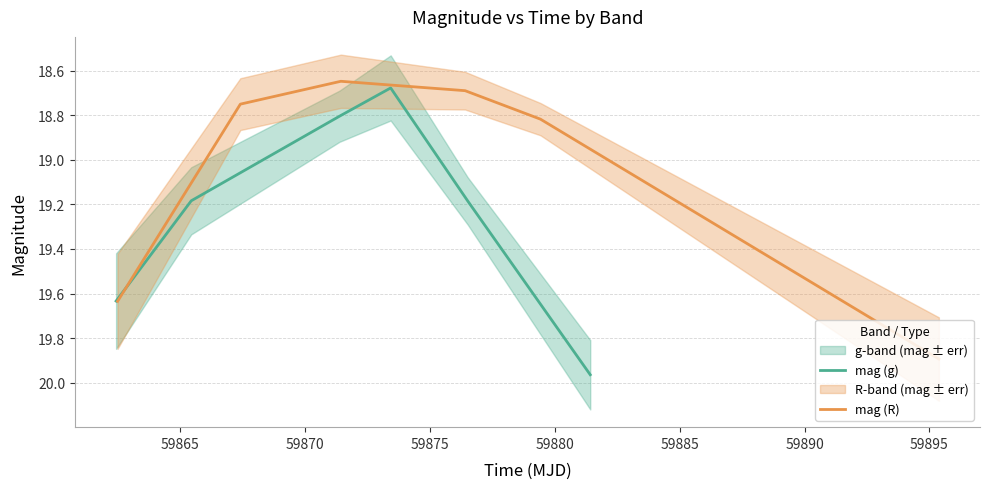

Is the value of mag (g) at 59885 greater than the value of mag (R) at 59875?

Yes